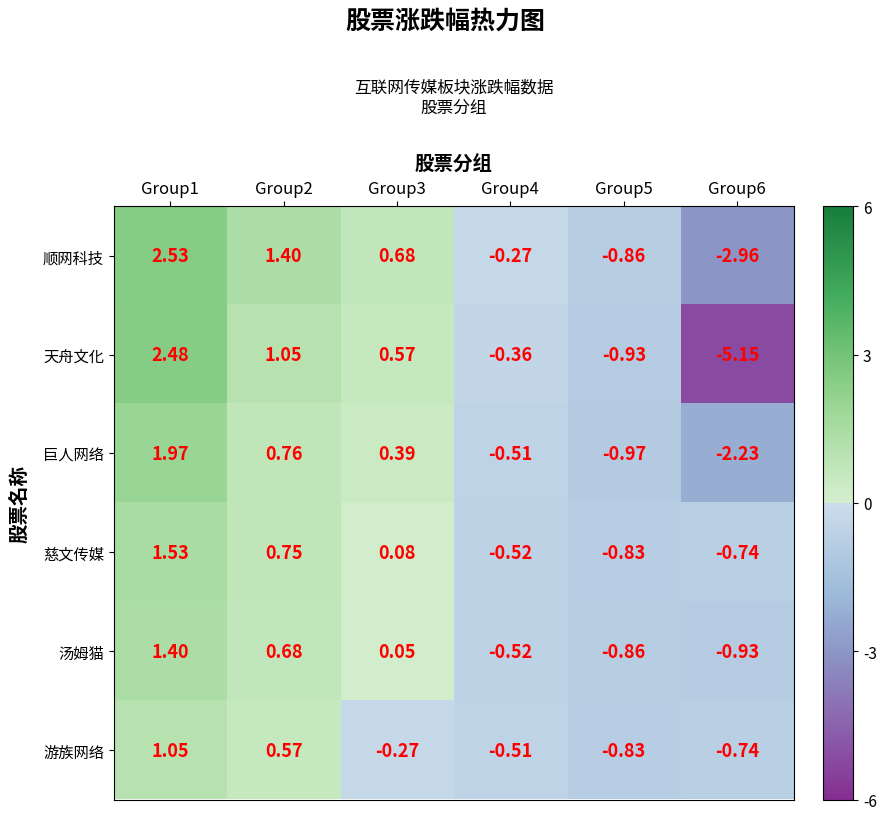

Which category has the lowest value across all series?

Group6